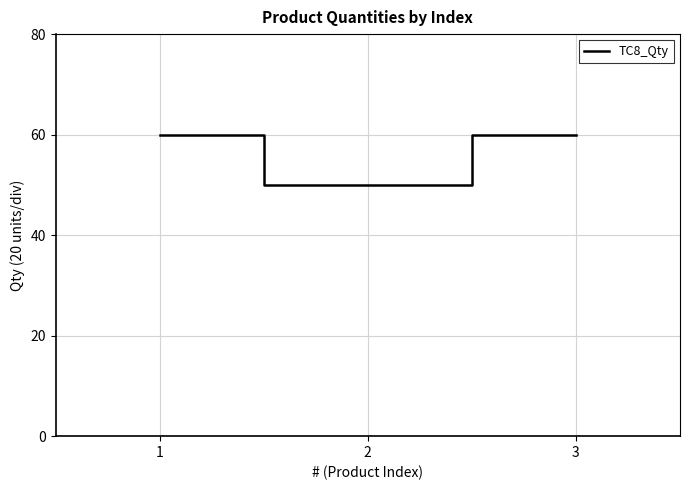

Approximately how many times larger is the value at 3 compared to 1?

1.0